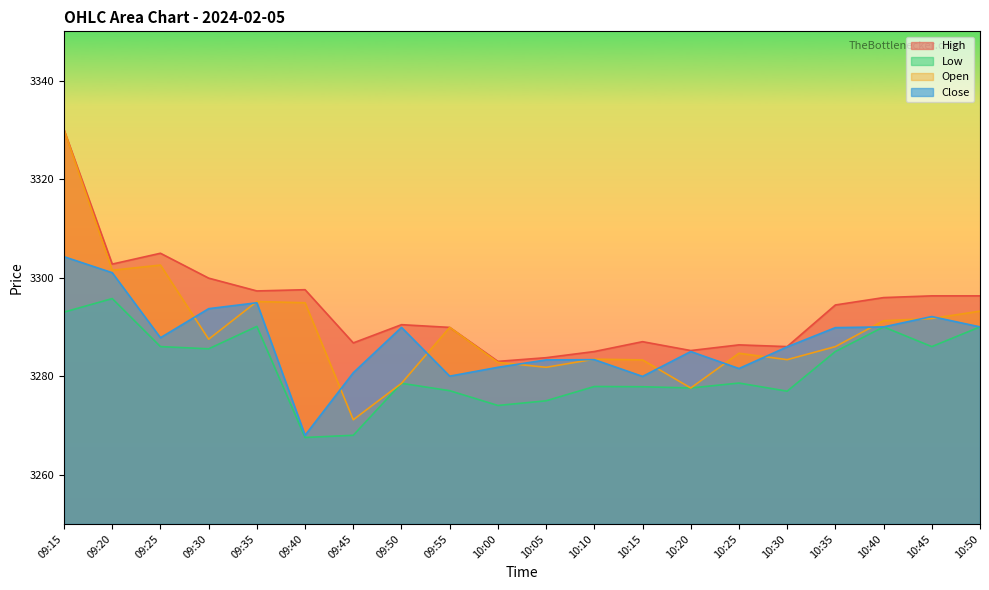

What is the sum of the Open values at 10:45 and 09:35?

6586.9